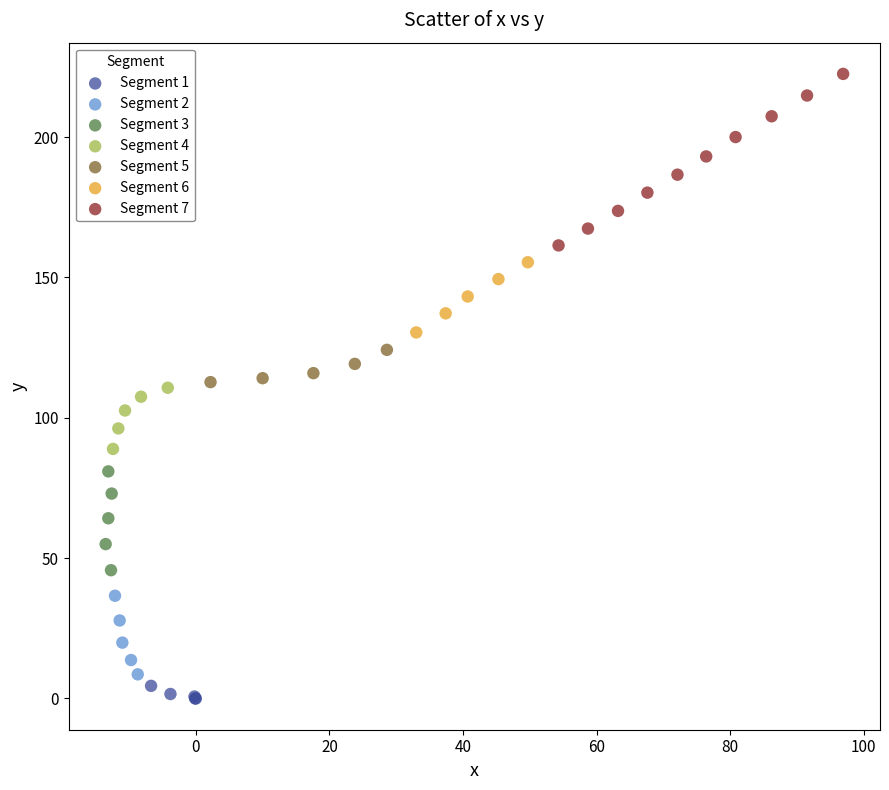

Which series has the largest Y range (max minus min)?

Segment 7